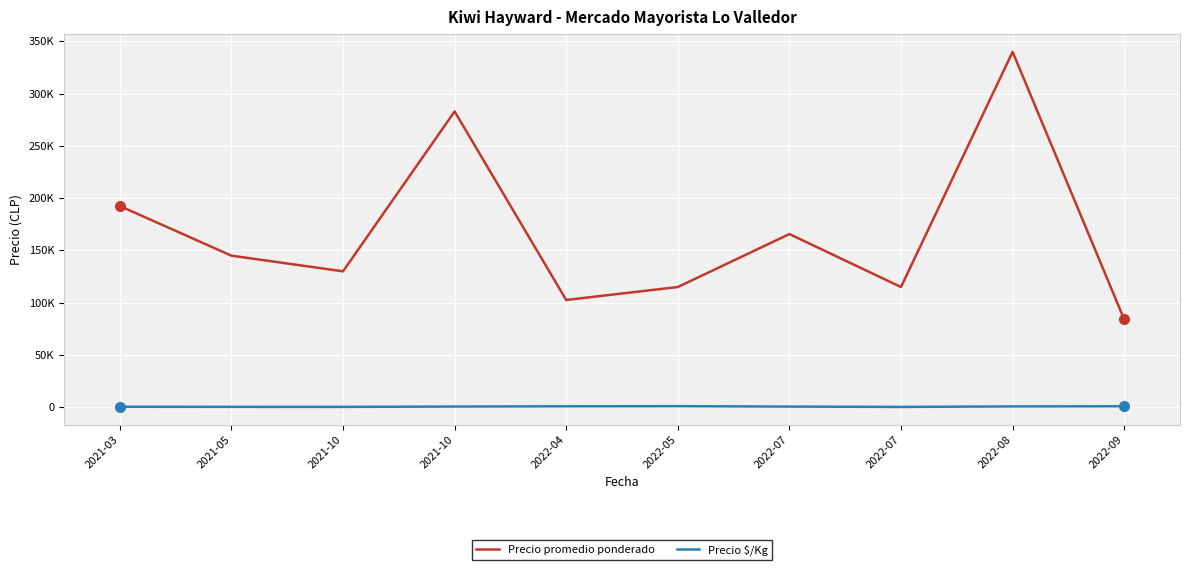

What are all the series names shown in the legend?

Precio promedio ponderado, Precio $/Kg